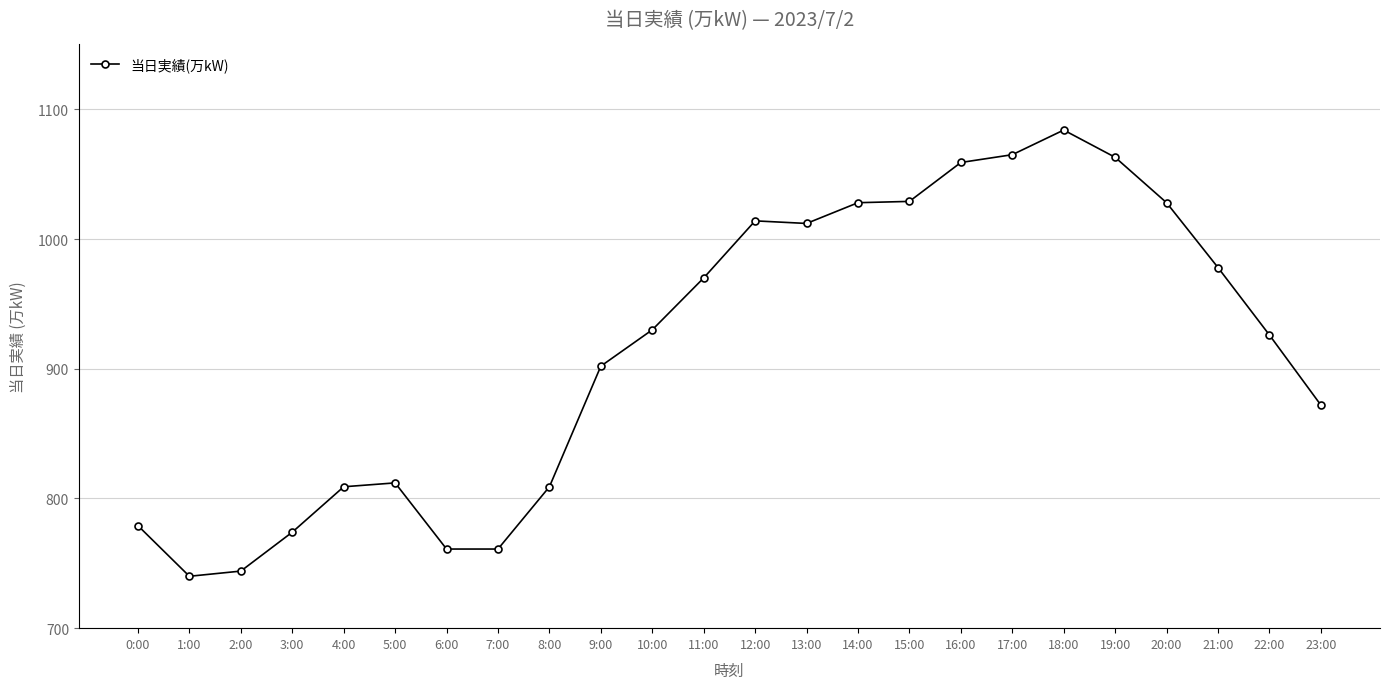

The chart shows a value of 809 at 4:00. True or false?

True